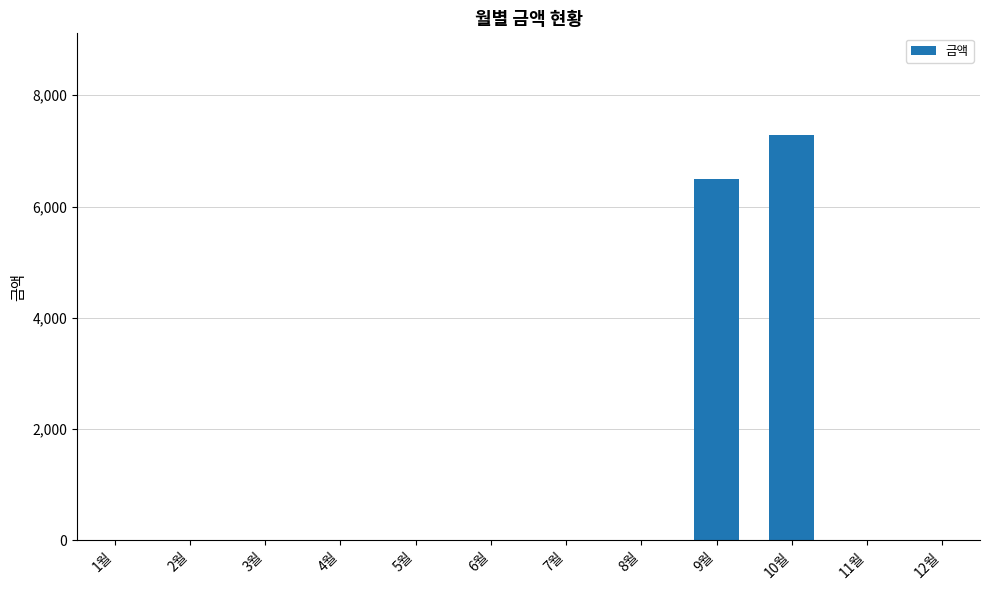

What is the change in value from 3월 to 9월?

+6490